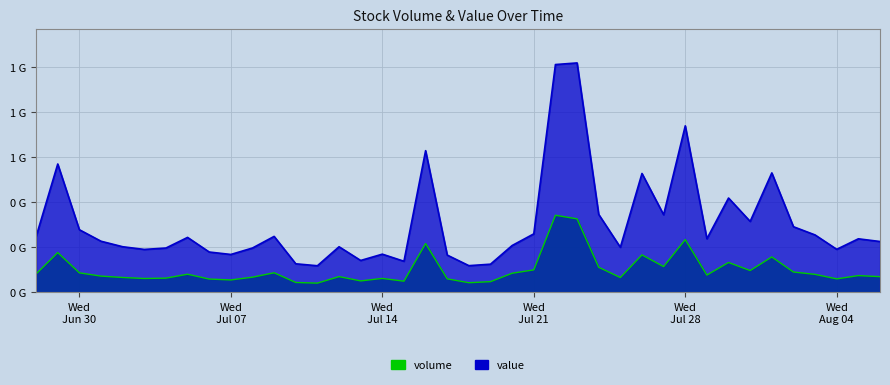

Between 2021-07-19 and 2021-07-30, which series saw the biggest shift?

value